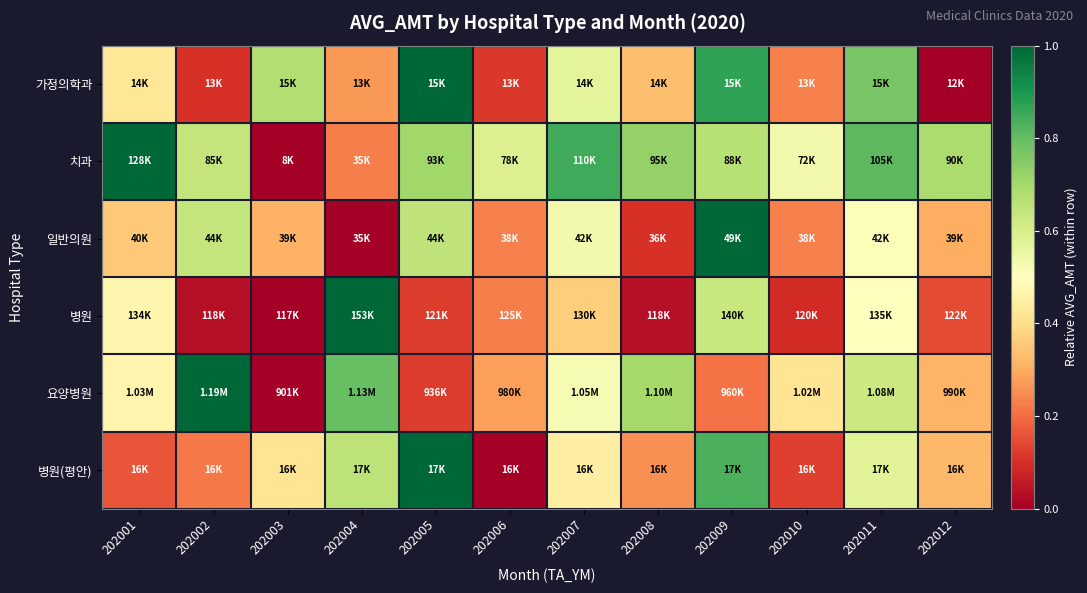

Which has a higher value, 202006 or 202010?

202010